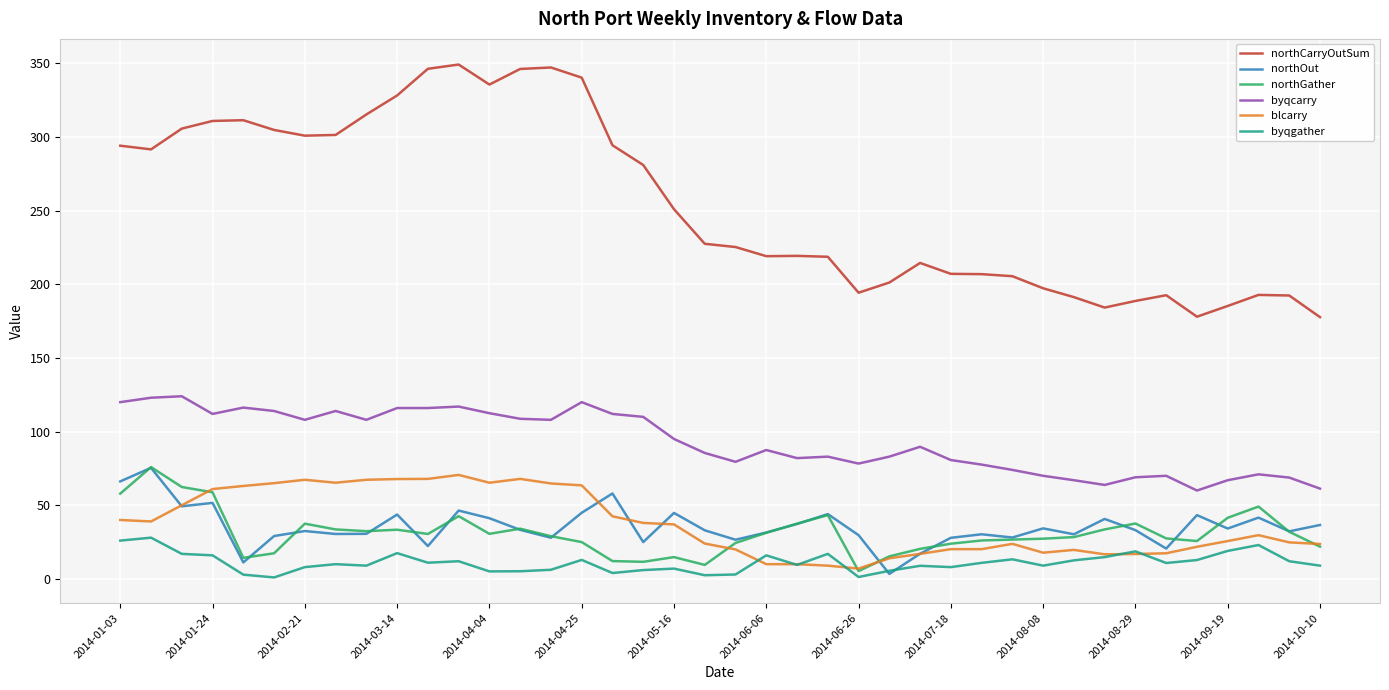

Which series has the largest range (max minus min)?

northCarryOutSum